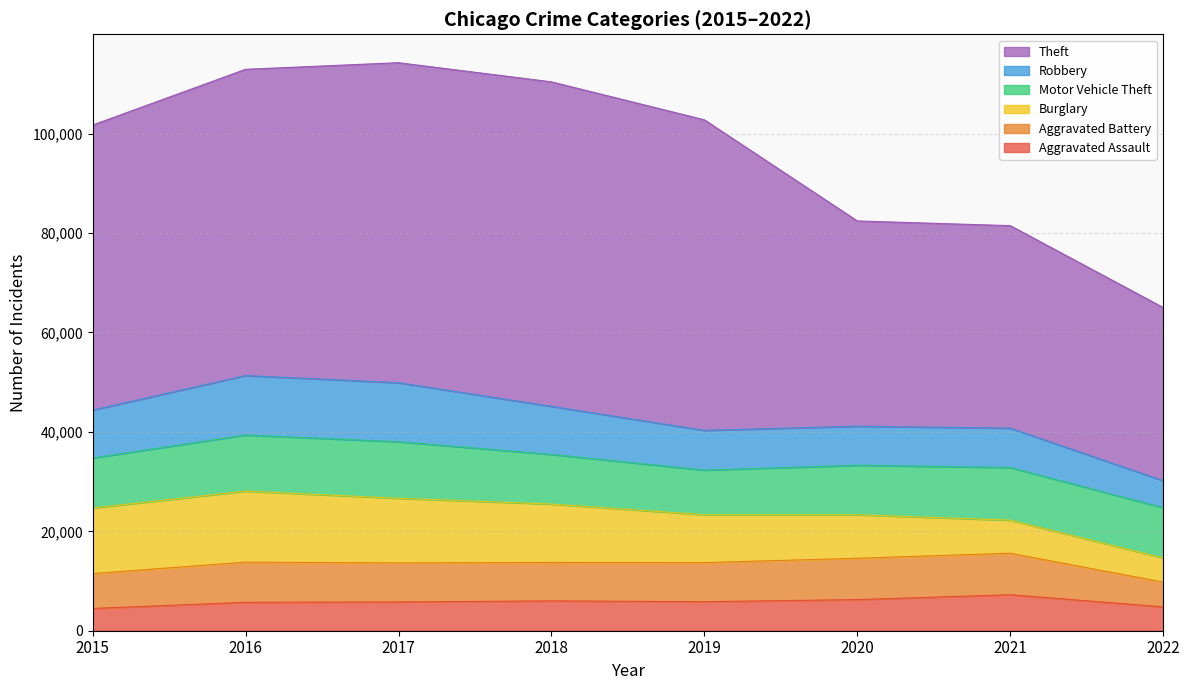

The value of Aggravated Assault at 2020 is 6263. True or false?

True